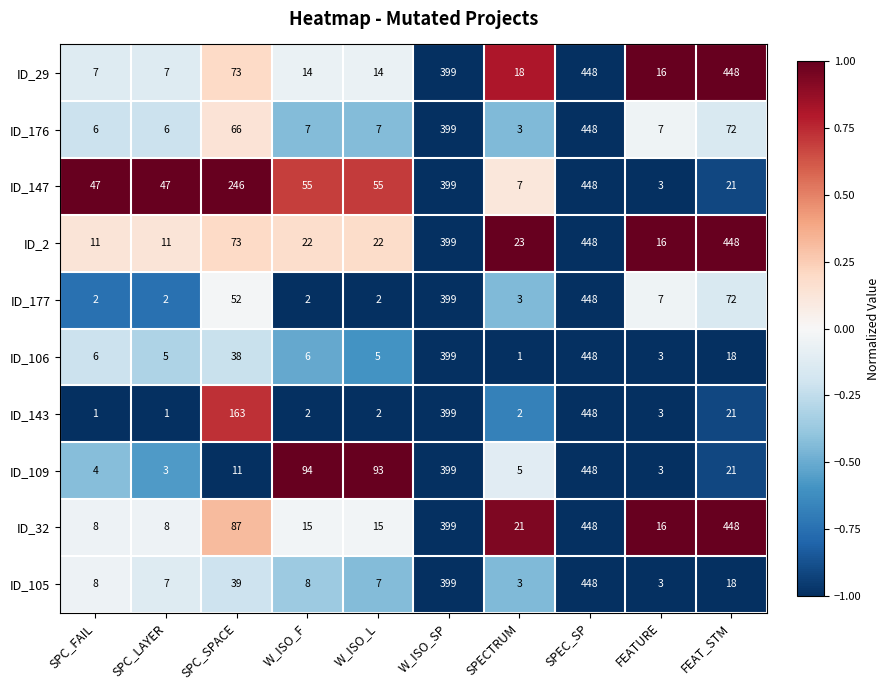

Is it true that ID_2 equals 131 at SPC_SPACE?

False